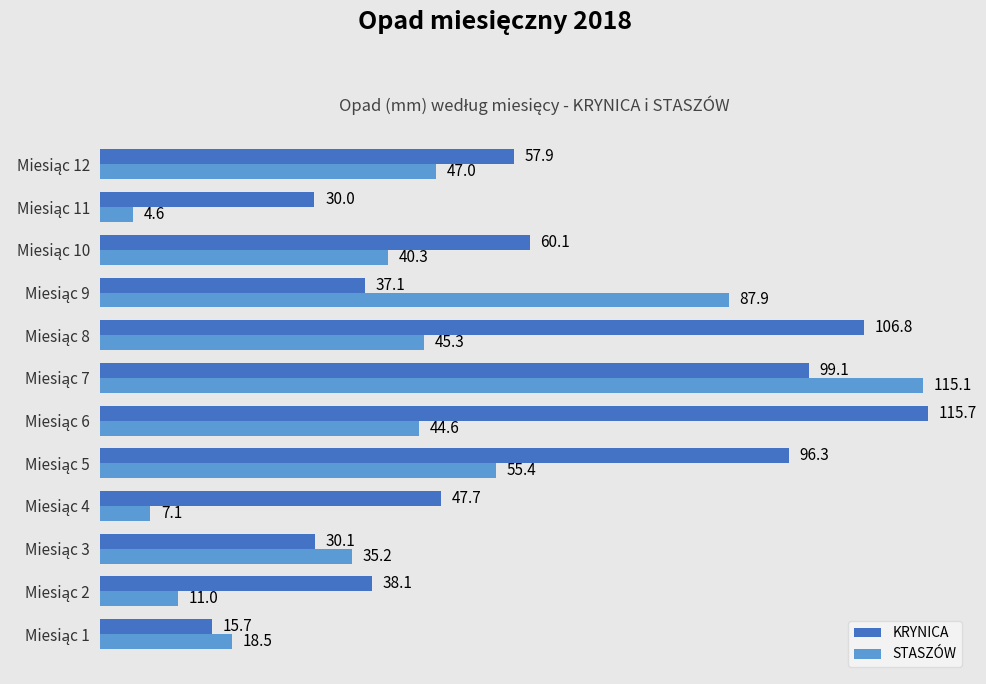

What is the difference between the maximum and minimum values in the STASZÓW series?

110.5